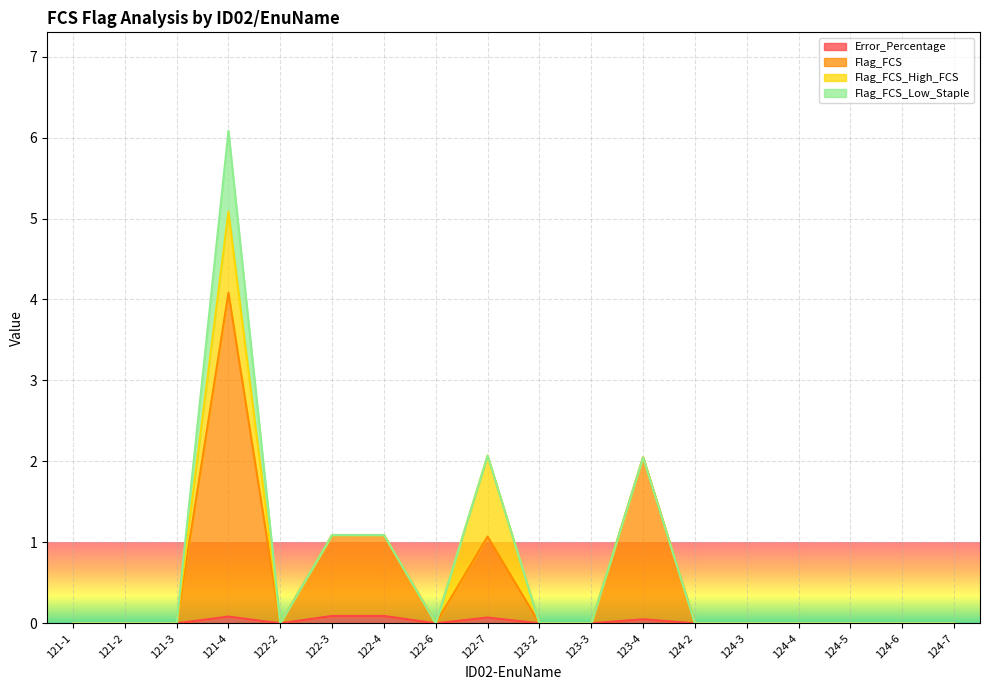

The Error_Percentage series shows 0.0 at 122-6. True or false?

True